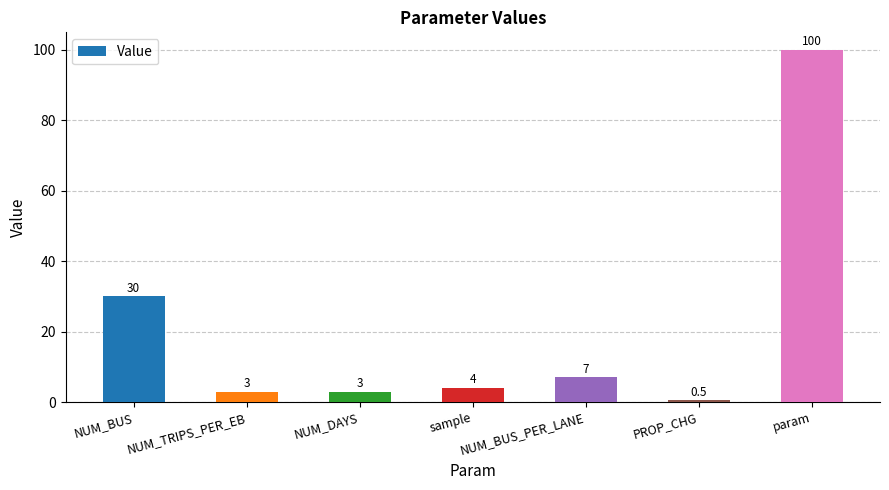

What is the label of the 5th bar from the left?

NUM_BUS_PER_LANE